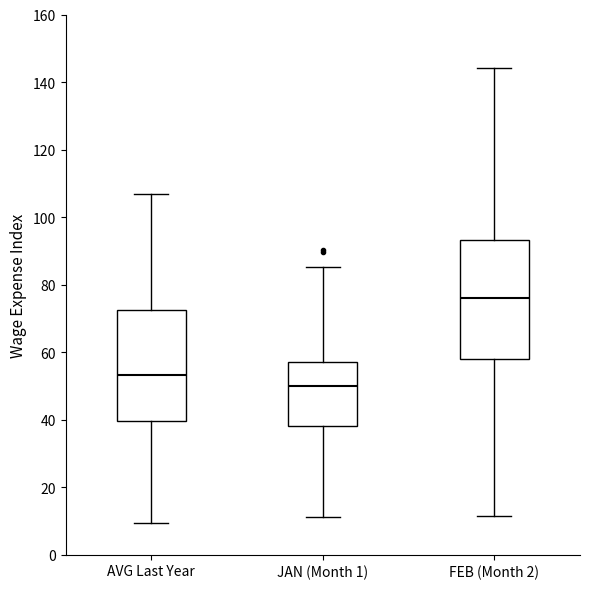

Reading left to right, read every box against the y-axis: the position of its median line, the range the box covers, and the ends of its whiskers. The values are not printed on the chart, so give them approximately, as read against the axis.

AVG Last Year: median 54, box 40 to 72, whiskers 10 to 106
JAN (Month 1): median 50, box 38 to 58, whiskers 12 to 86
FEB (Month 2): median 76, box 58 to 94, whiskers 12 to 144